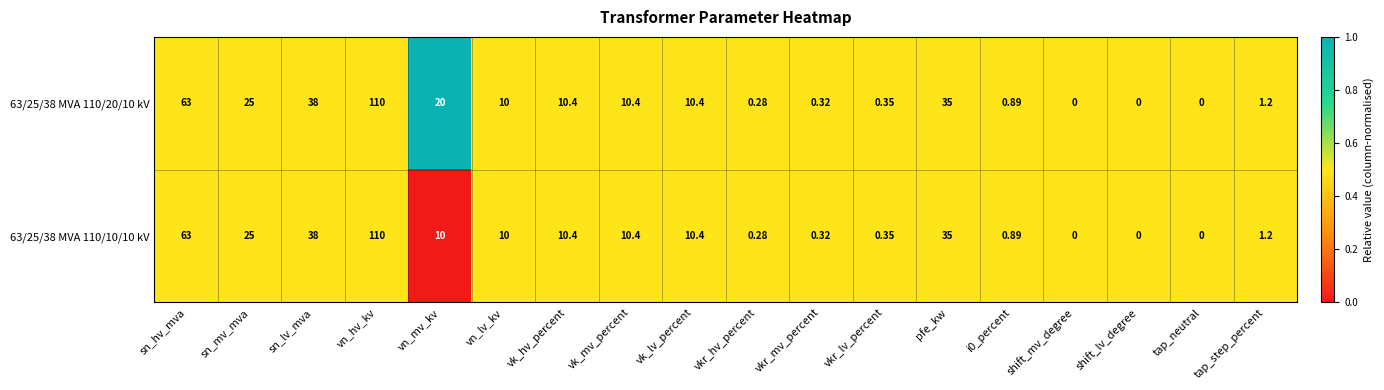

At which label is 63/25/38 MVA 110/10/10 kV closest to 55?

sn_hv_mva